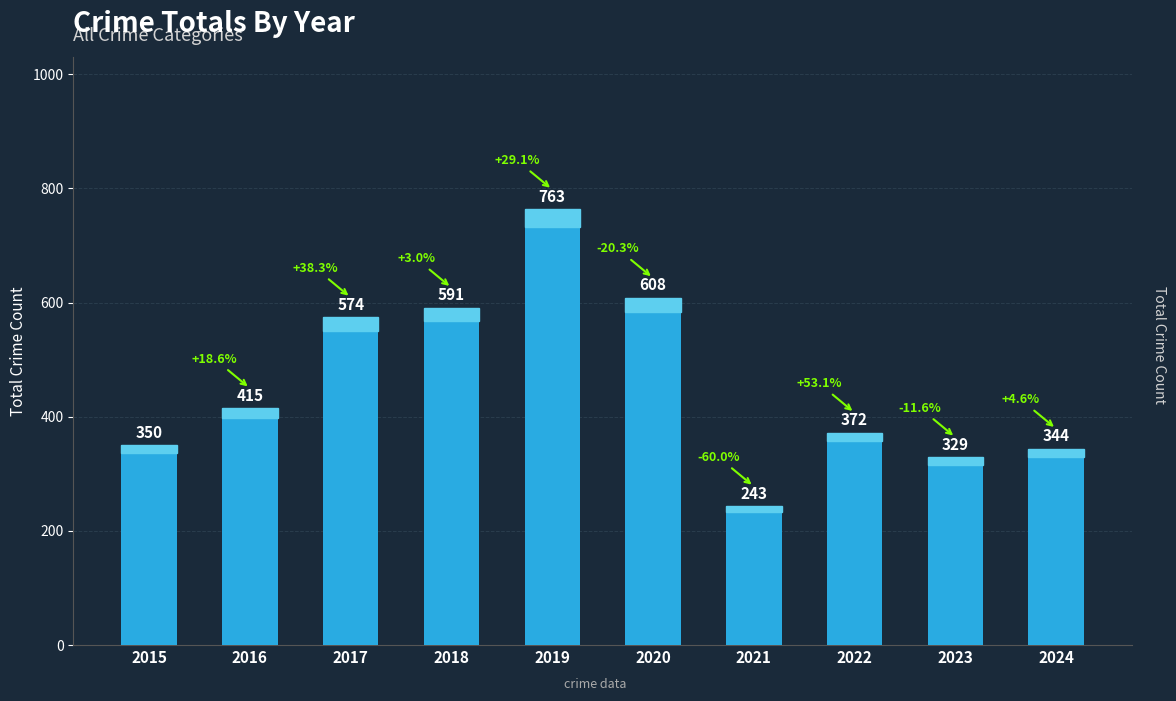

At which category does the chart reach its peak across all series?

2019